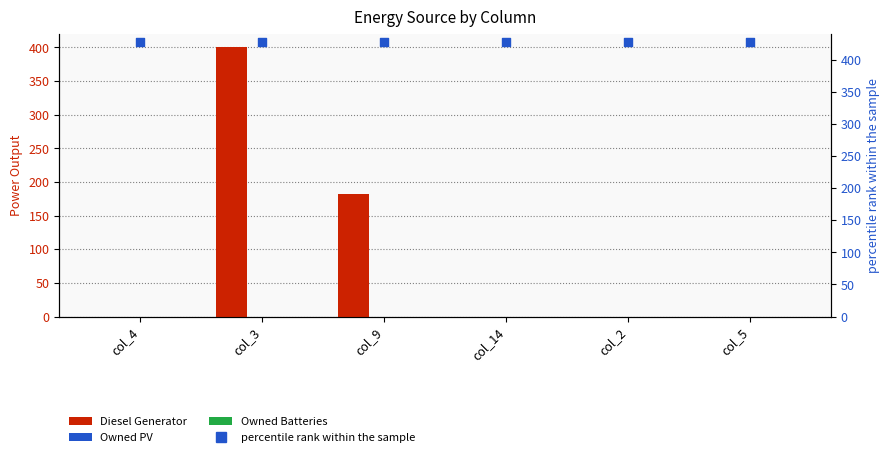

What are all the series names shown in the legend?

Diesel Generator, Owned PV, Owned Batteries, percentile rank within the sample